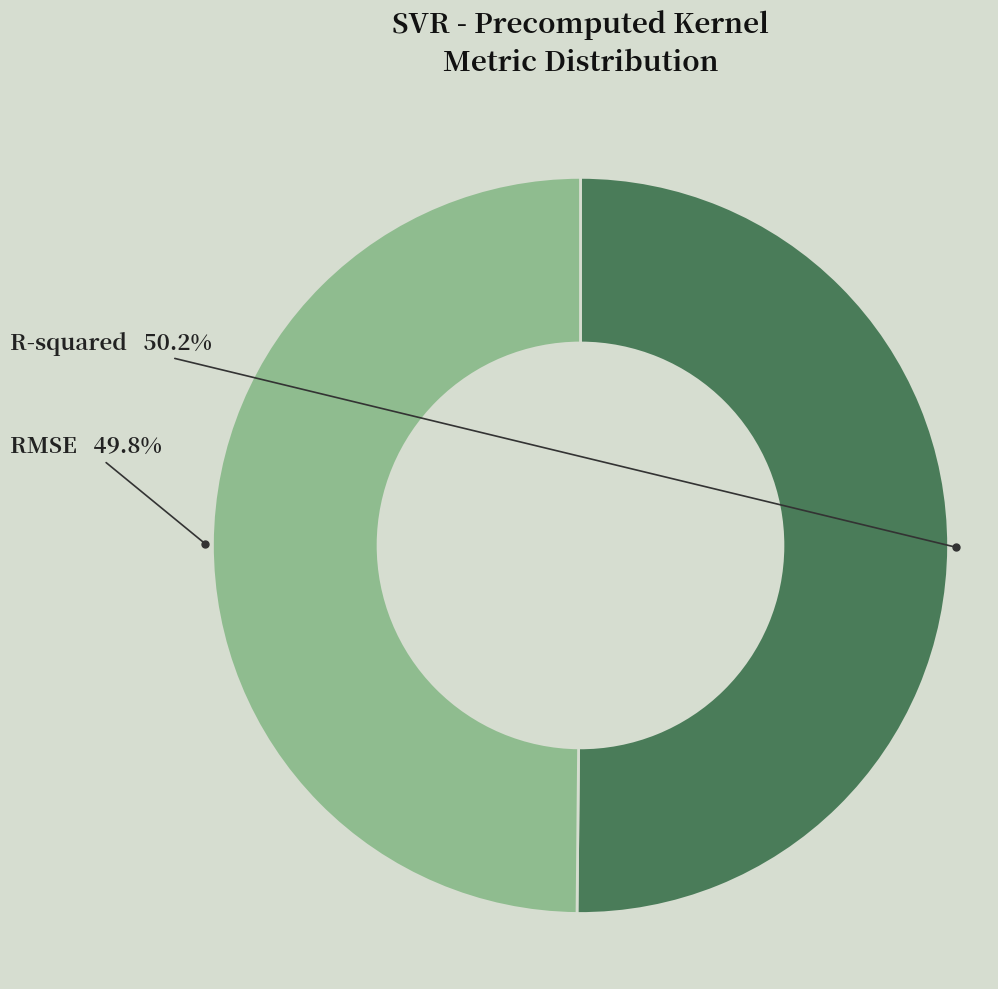

Is there any slice that represents more than half of the pie?

Yes